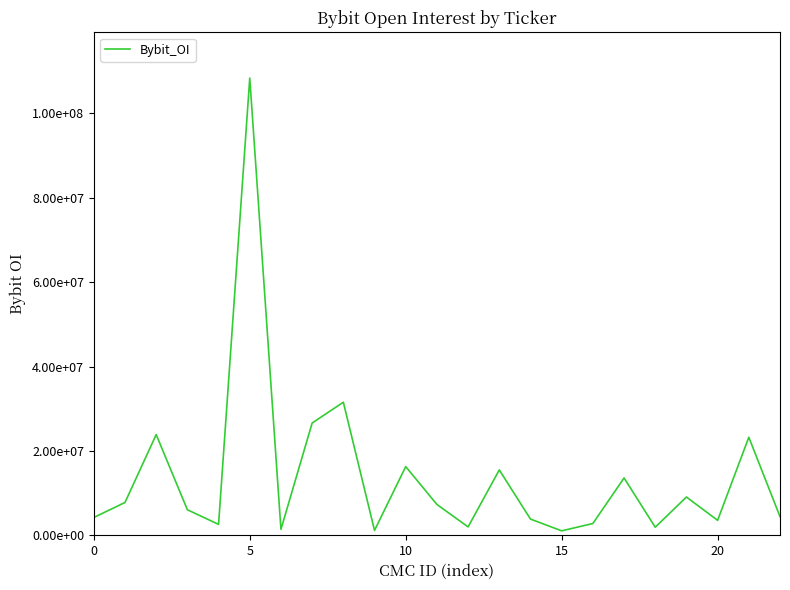

What is the difference between the second highest and minimum values?

30493071